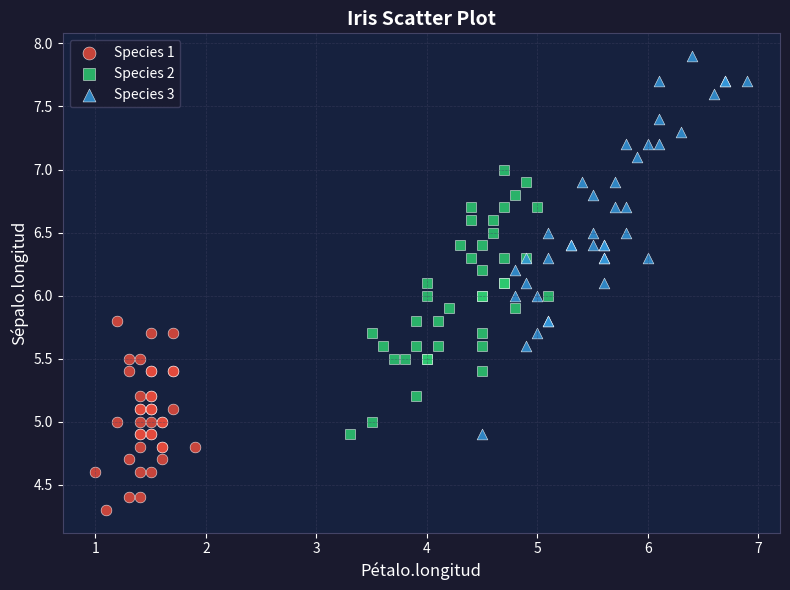

Which series has the widest spread of Y values?

Species 3